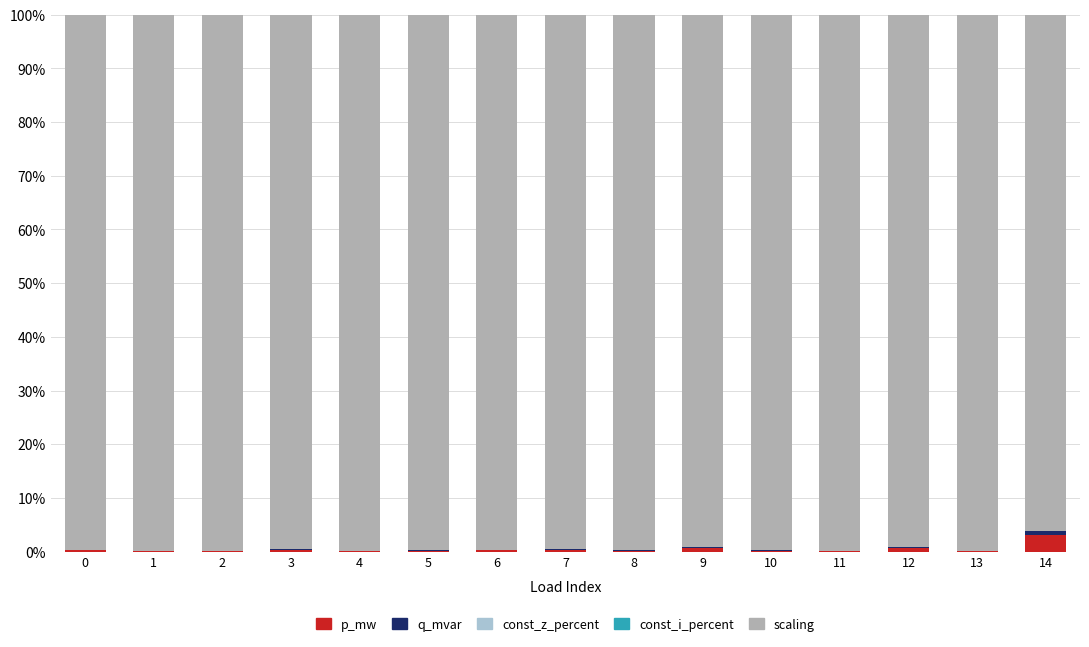

What is the total value across all series at 10?

100.0